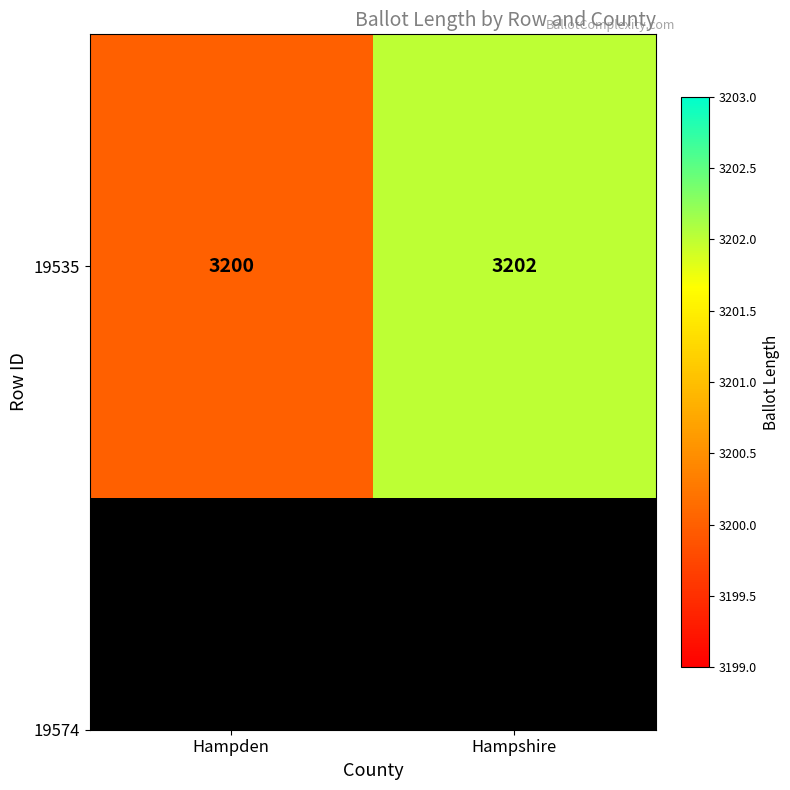

How many data points does each series have?

2